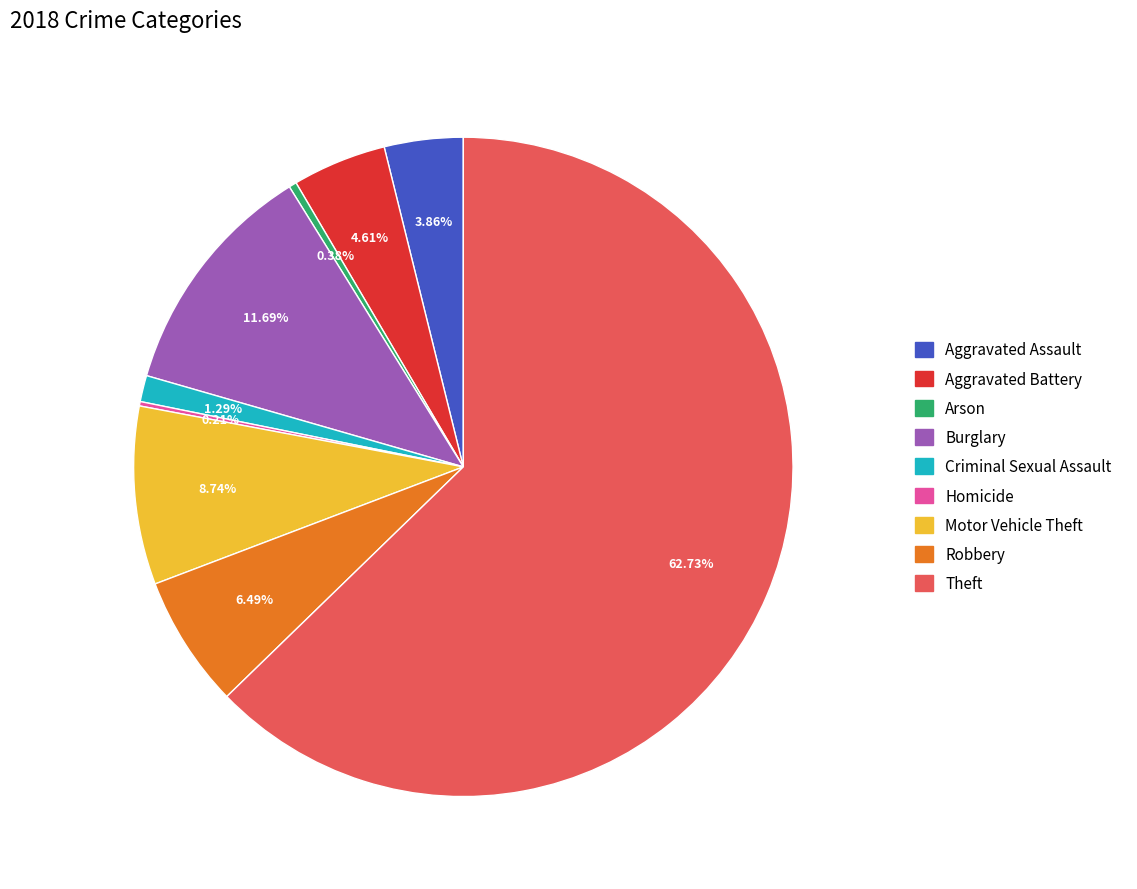

To the nearest percent, what percentage of the pie is Aggravated Assault?

4%